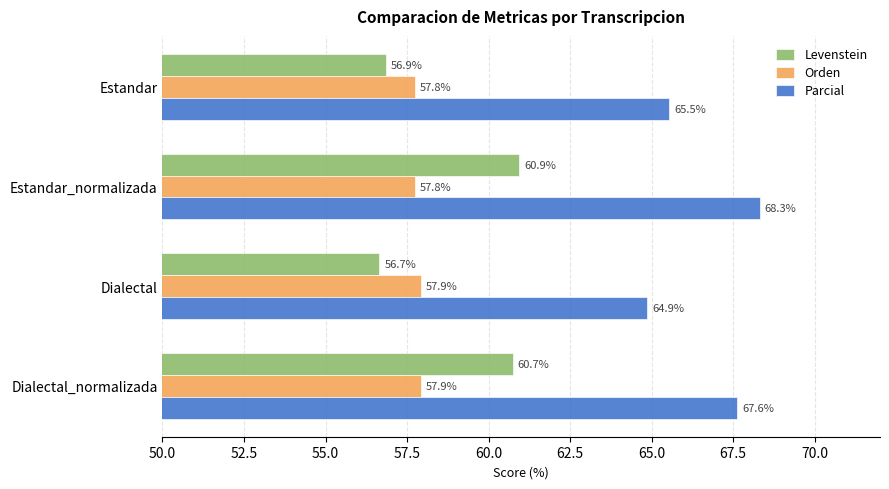

Rank the series by their maximum value, from lowest to highest.

Orden, Levenstein, Parcial